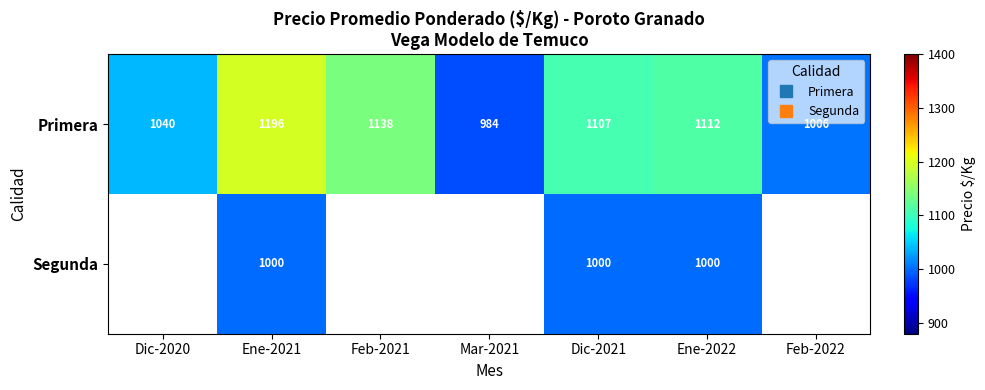

Which category has the lowest value in the Primera series?

Mar-2021